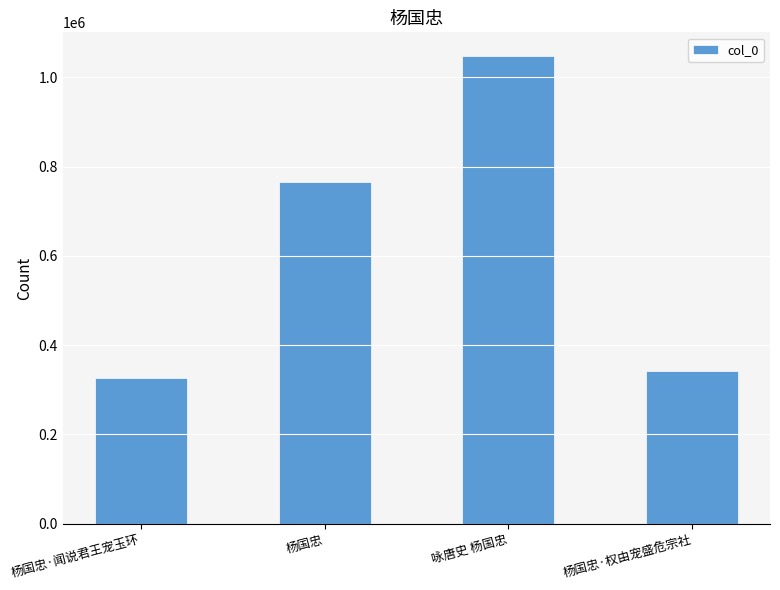

Reading left to right, extract all data points from this chart.

杨国忠·闻说君王宠玉环=325418	杨国忠=765299	咏唐史 杨国忠=1048427	杨国忠·权由宠盛危宗社=342867